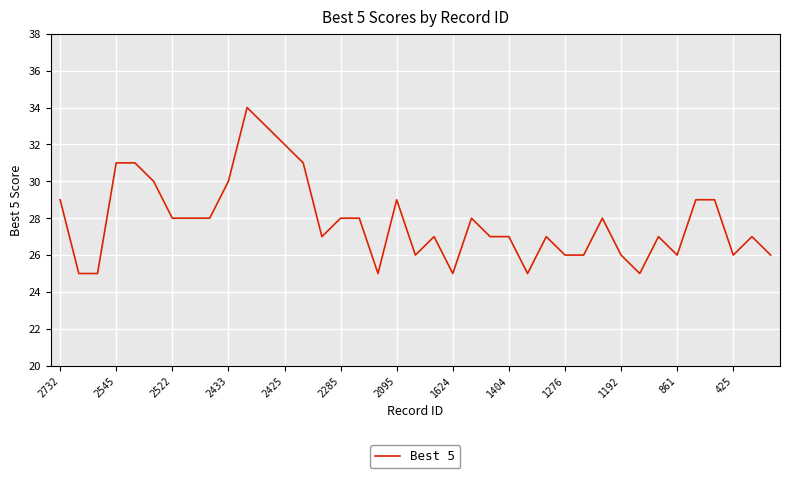

What is the difference between the maximum and minimum values?

9